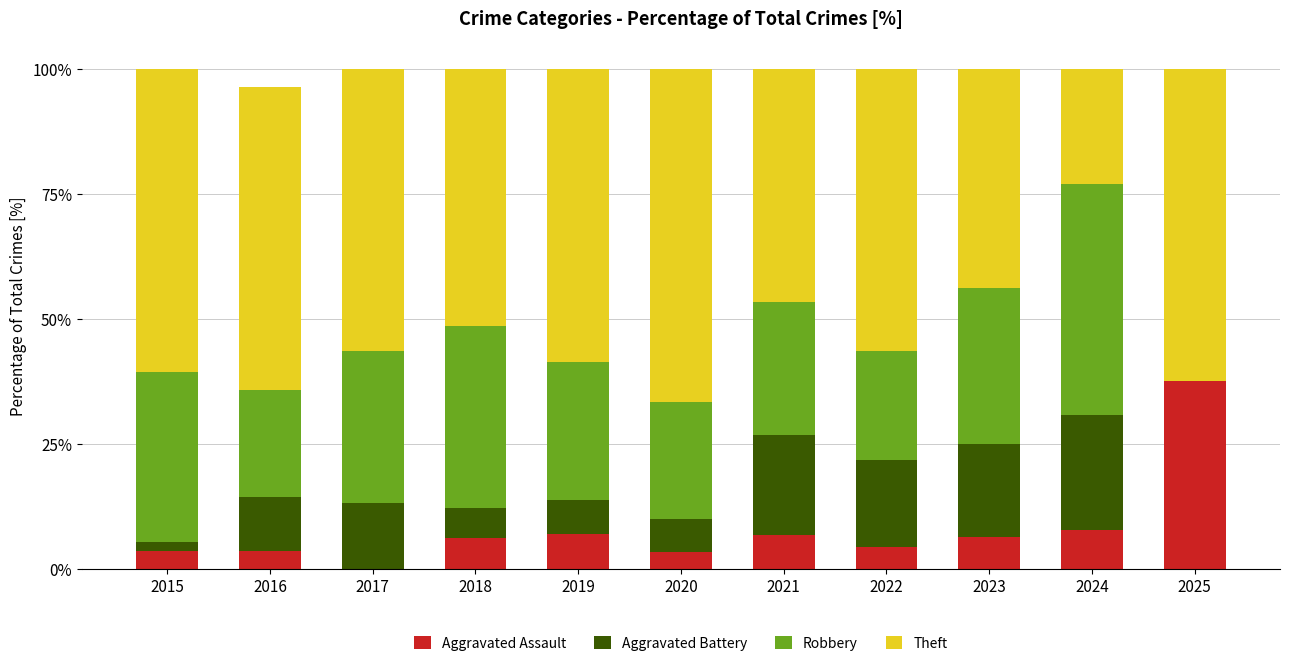

Read the Aggravated Assault value at 2018.

6.1